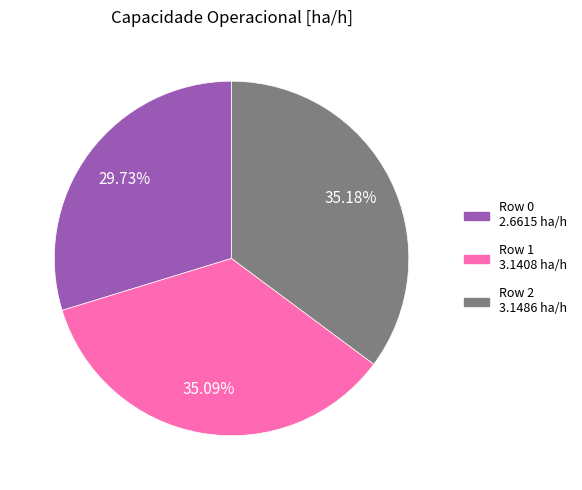

Approximately how many times larger is the value at Row 0 compared to Row 1?

0.8